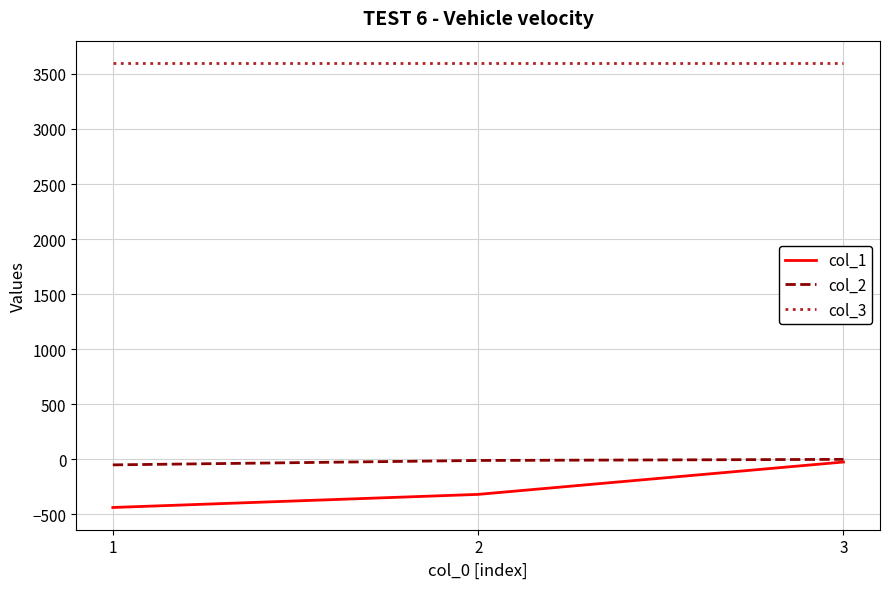

What is the maximum value shown in the chart?

3600